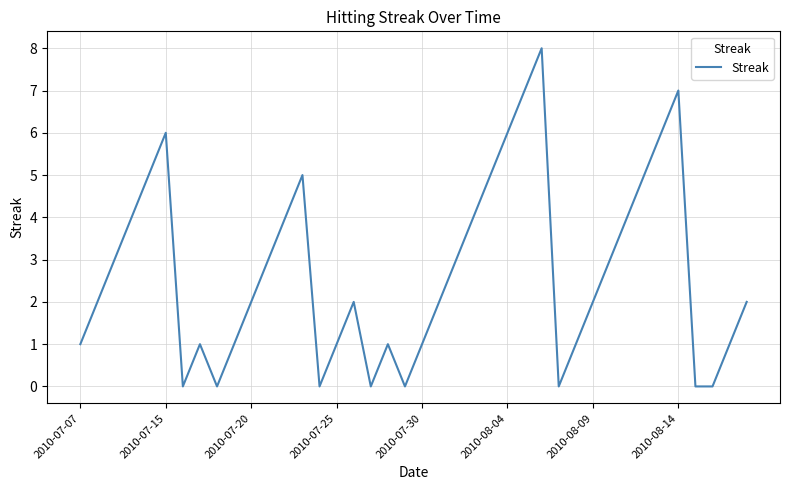

What is the difference between the maximum and second lowest values?

8